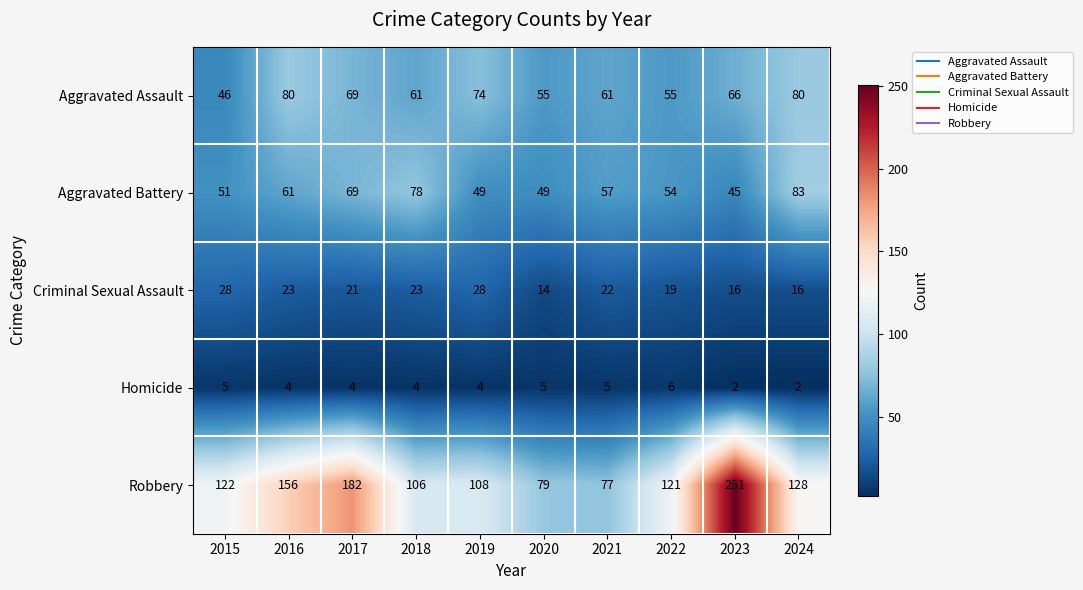

Rank the series at 2018 from lowest to highest value.

Homicide, Criminal Sexual Assault, Aggravated Assault, Aggravated Battery, Robbery